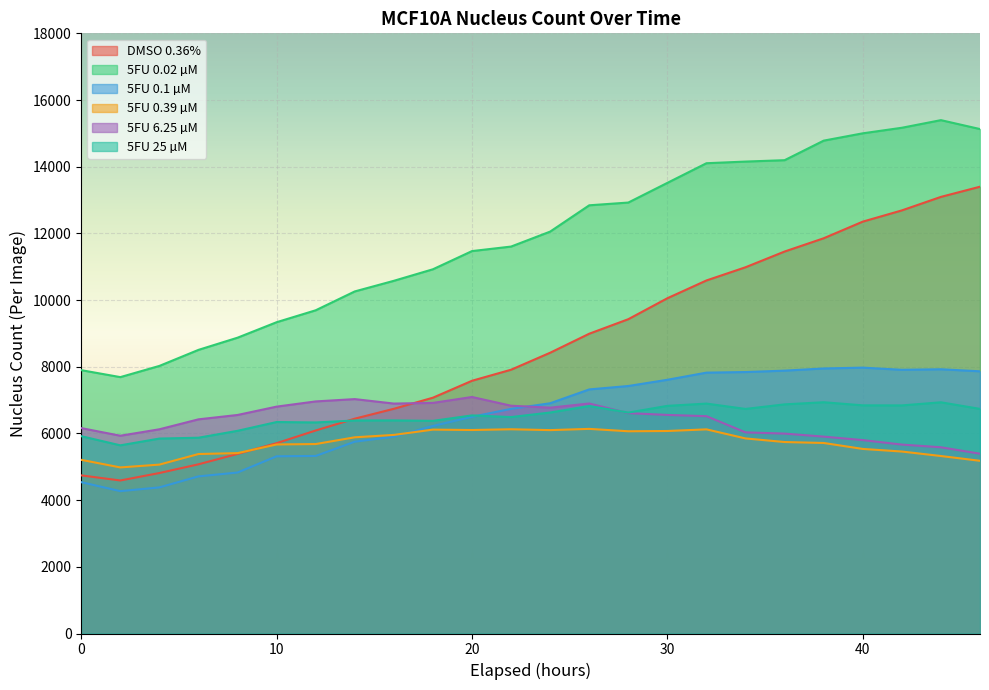

Rank the series by their maximum value, from lowest to highest.

5FU 0.39 µM, 5FU 25 µM, 5FU 6.25 µM, 5FU 0.1 µM, DMSO 0.36%, 5FU 0.02 µM